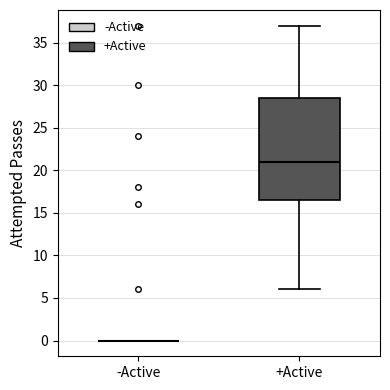

Reading left to right, transcribe this box plot: for each box, give where its median line is, the range the box spans, and where its two whiskers end, as read against the y-axis. The values are not printed on the chart, so give them approximately, as read against the axis.

-Active: box collapsed to a line at 0.0, whiskers 0.0 to 0.0
+Active: median 21.0, box 16.5 to 28.5, whiskers 6.0 to 37.0